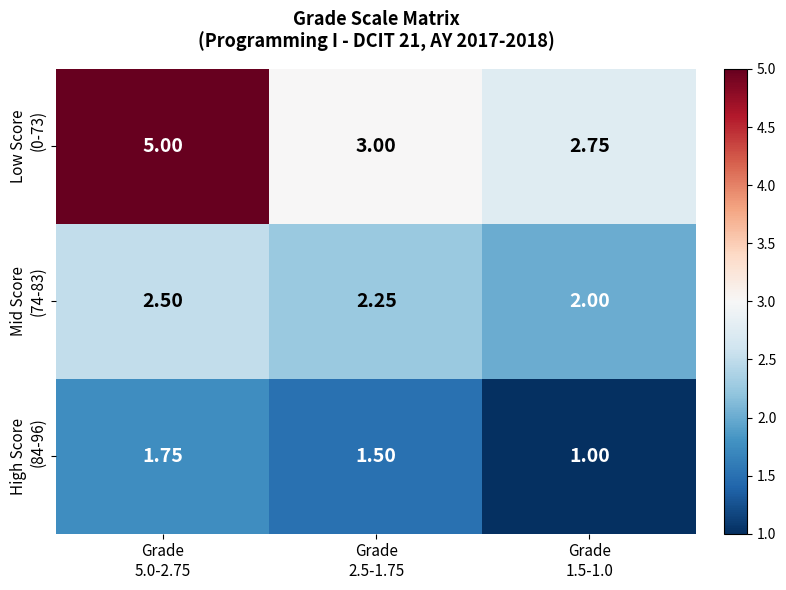

How many series are shown in this chart?

3